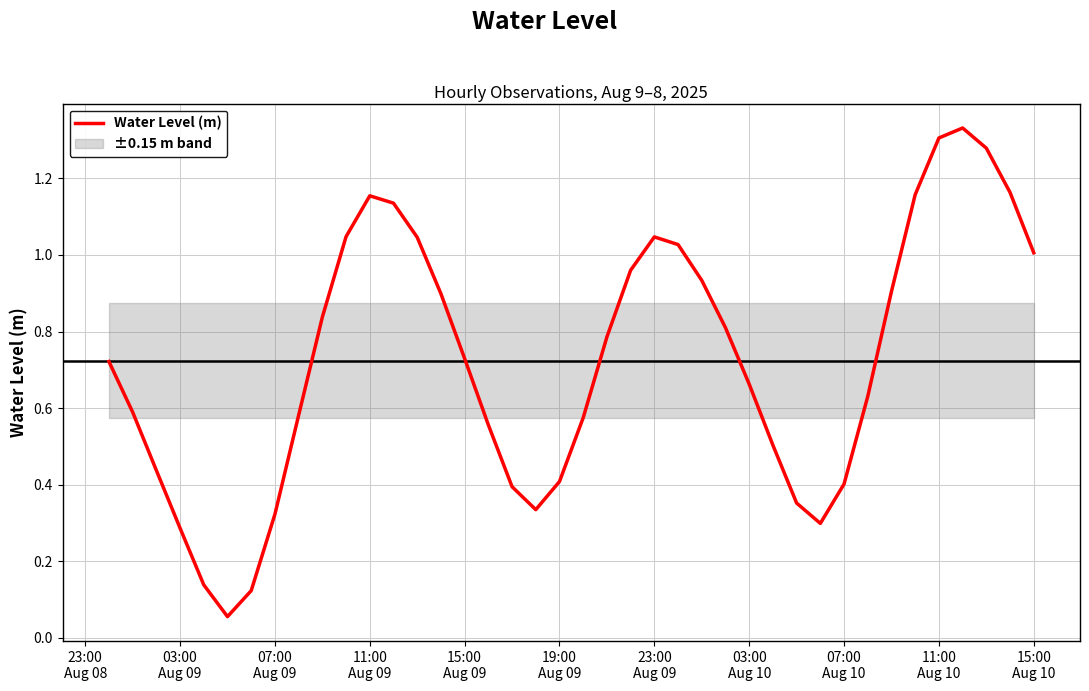

True or false: the data has more than 2 interior local peaks.

True